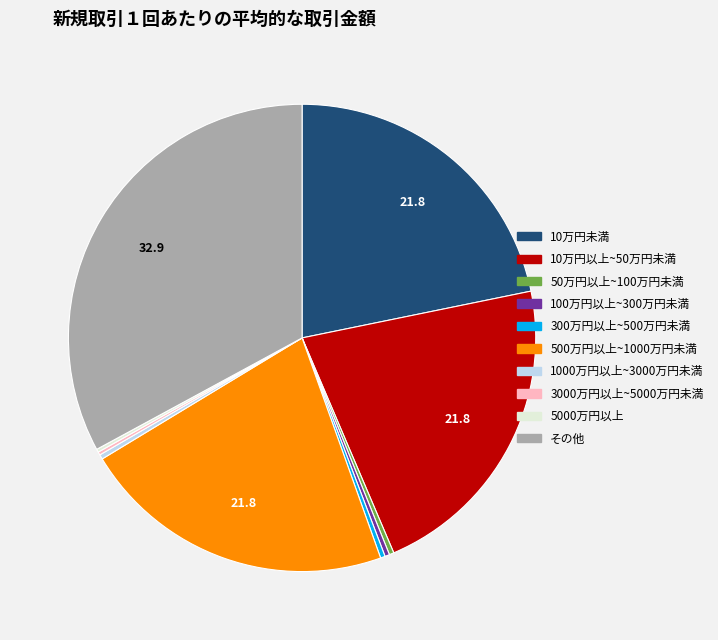

What is the largest slice in the pie chart?

その他